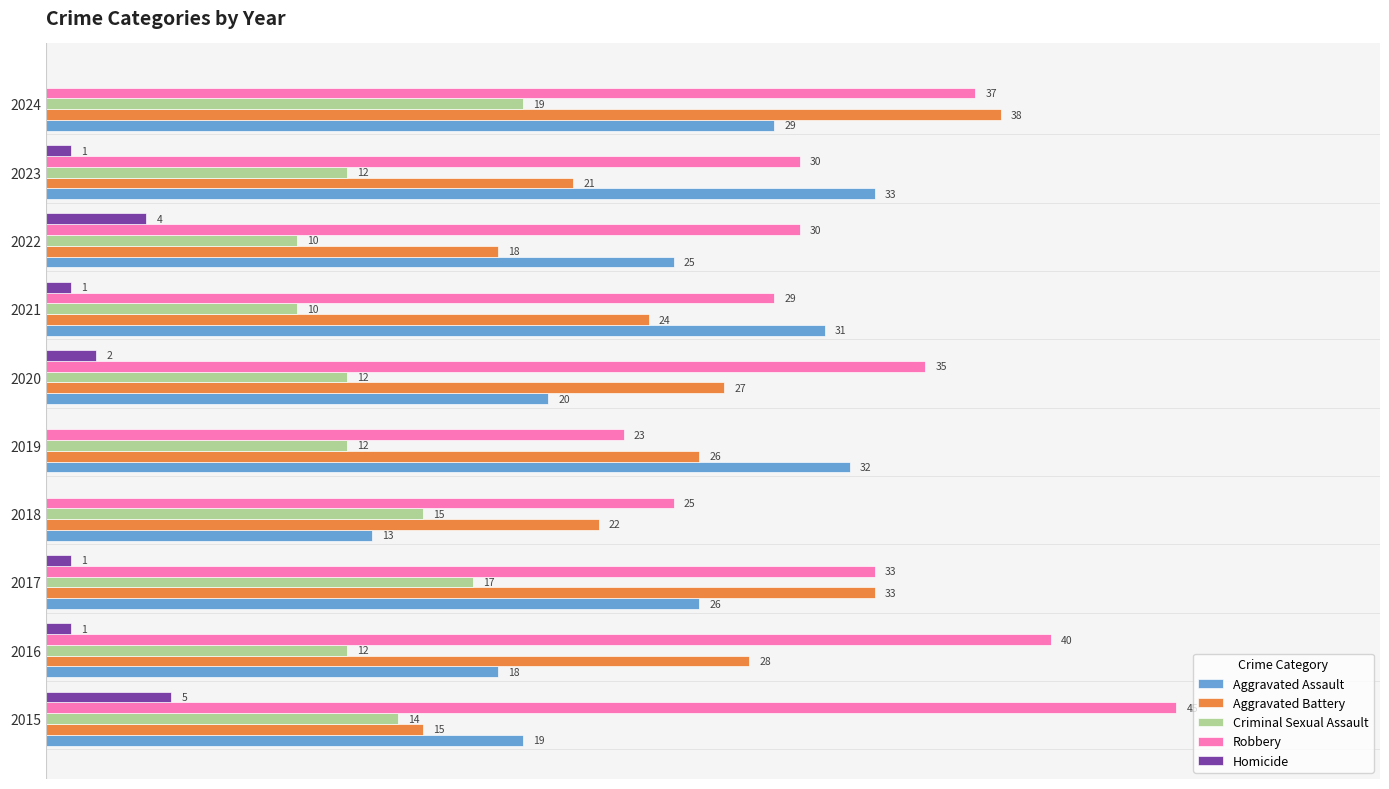

Which series has the widest spread of values?

Aggravated Battery